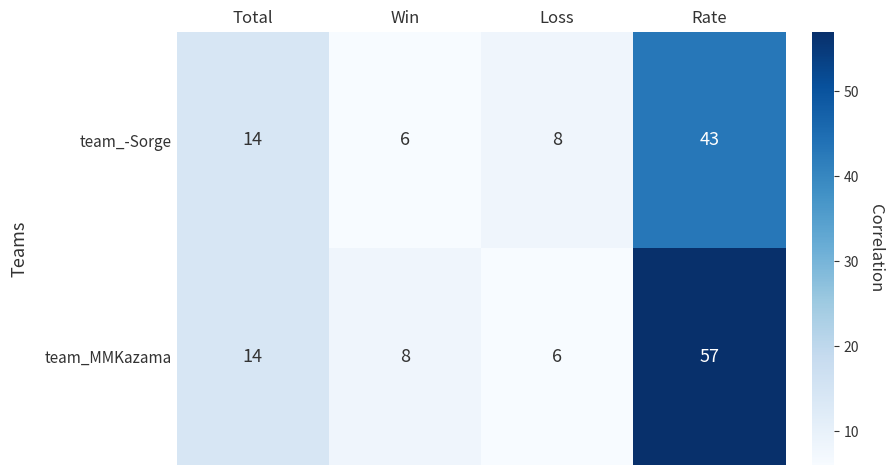

At which category does the chart reach its peak across all series?

Rate